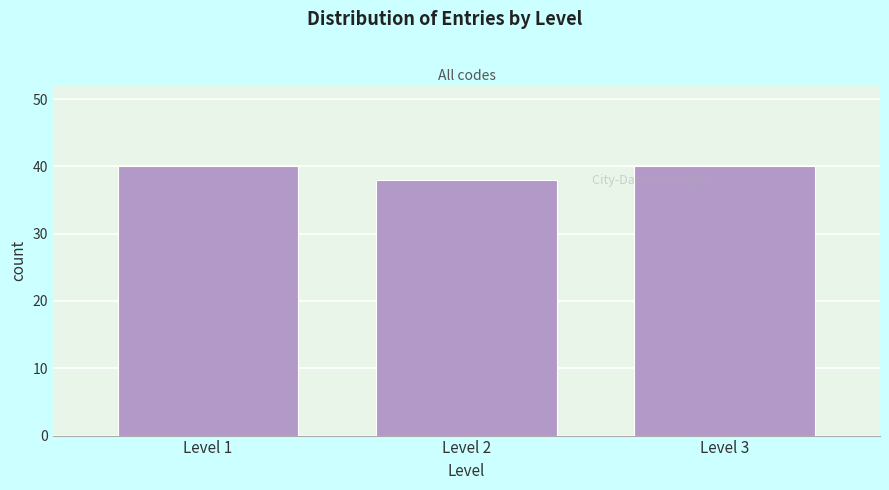

Reading left to right, extract all data points from this chart.

Level 1=40	Level 2=38	Level 3=40